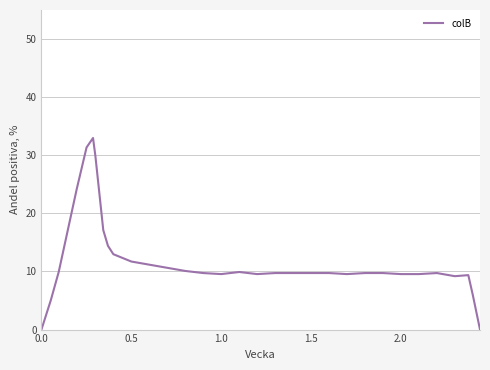

True or false: the data has more than 1 interior local peaks.

True